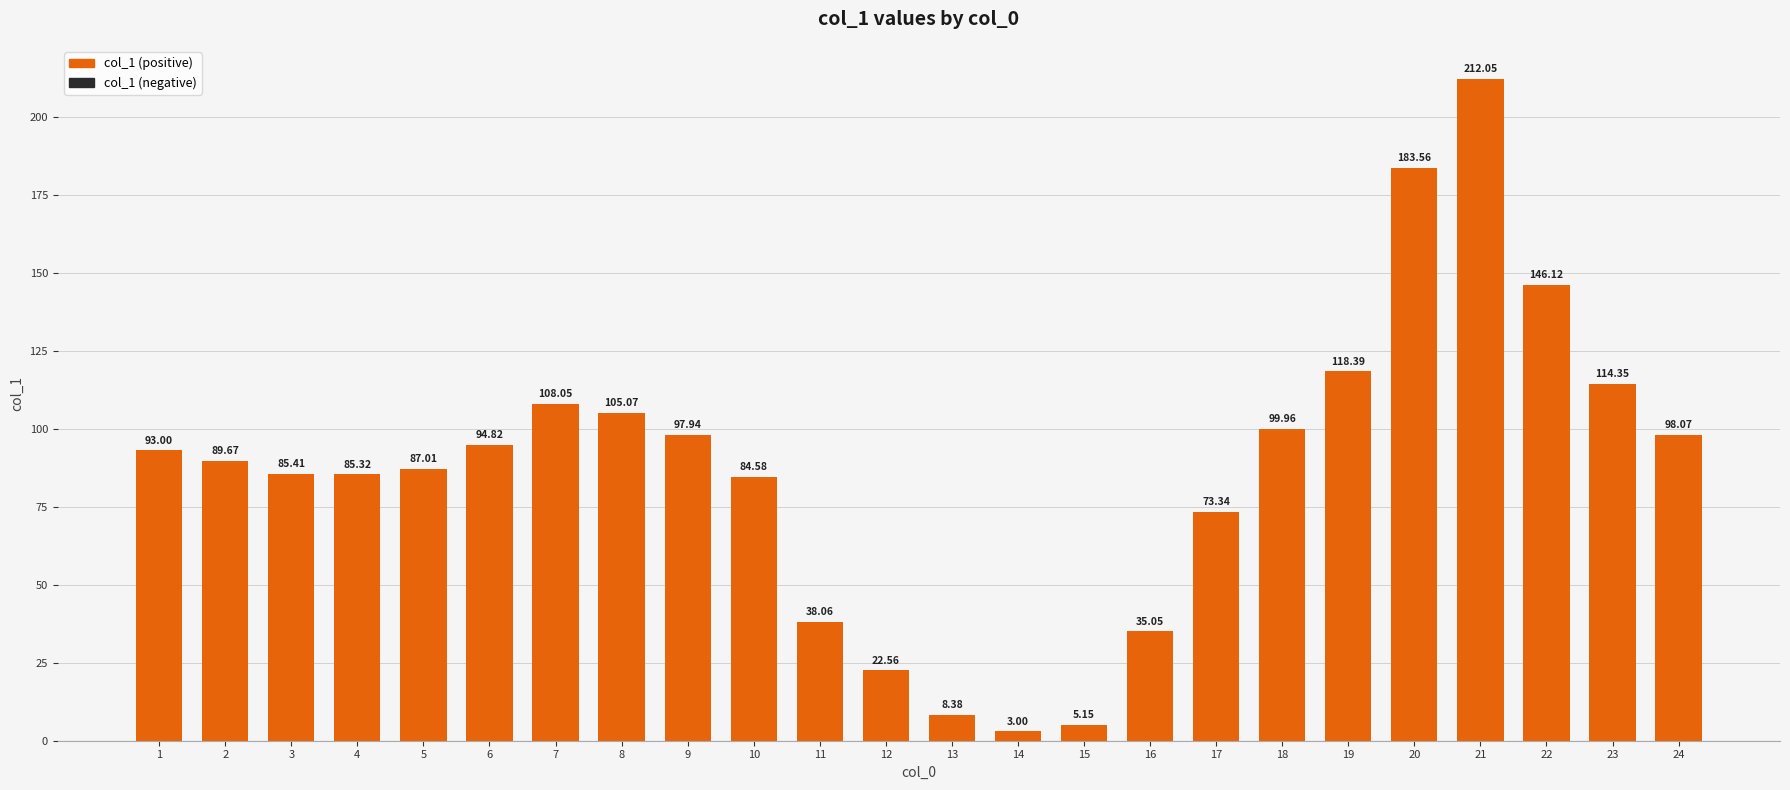

What is the sum of the values at 21 and 16?

247.1